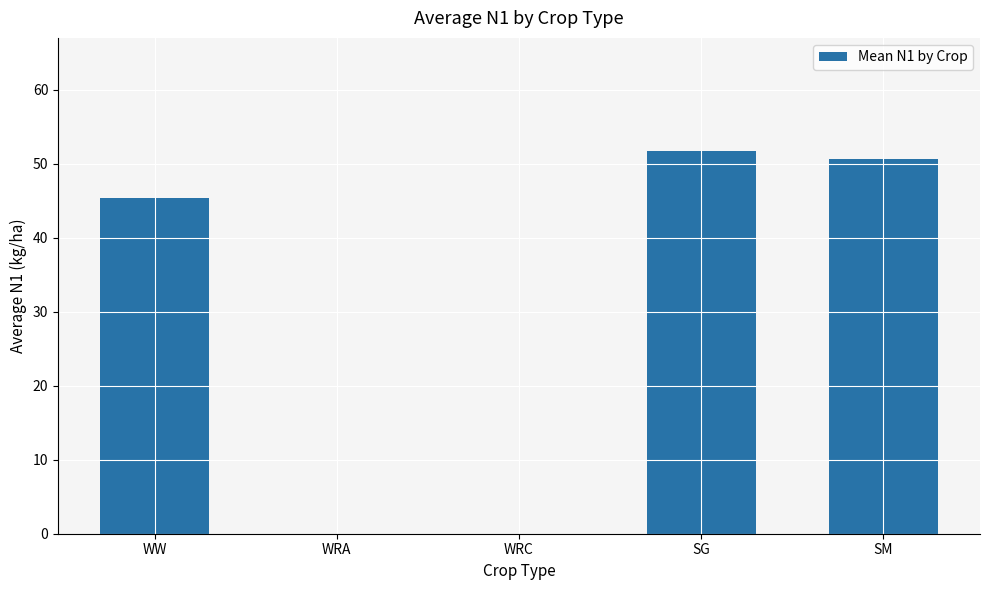

What is the greatest value displayed?

51.7